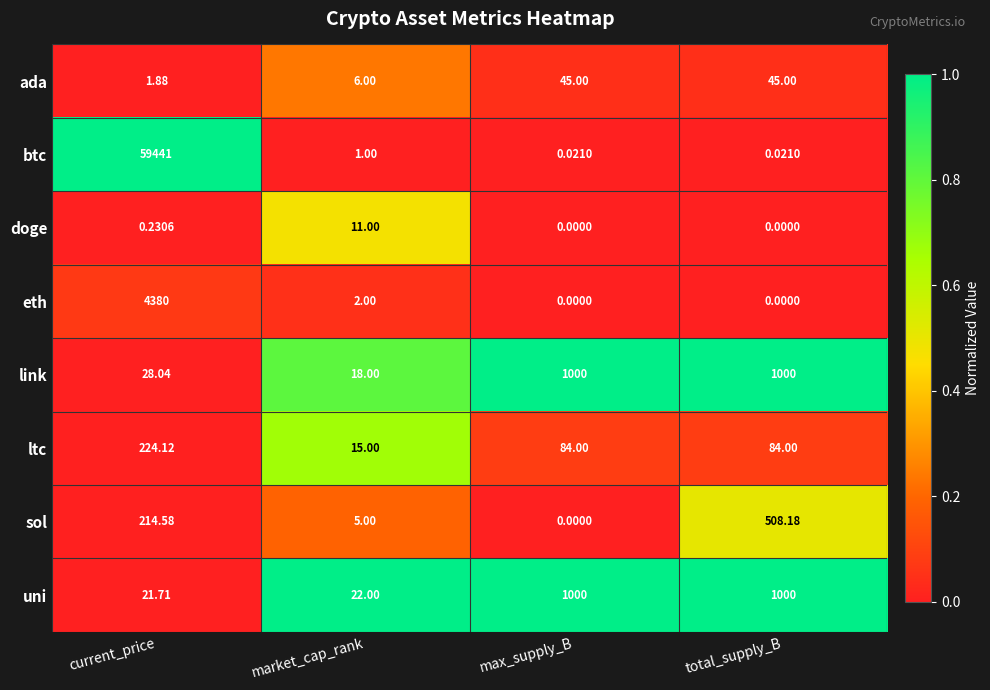

Where is uni nearest to the value 510?

market_cap_rank